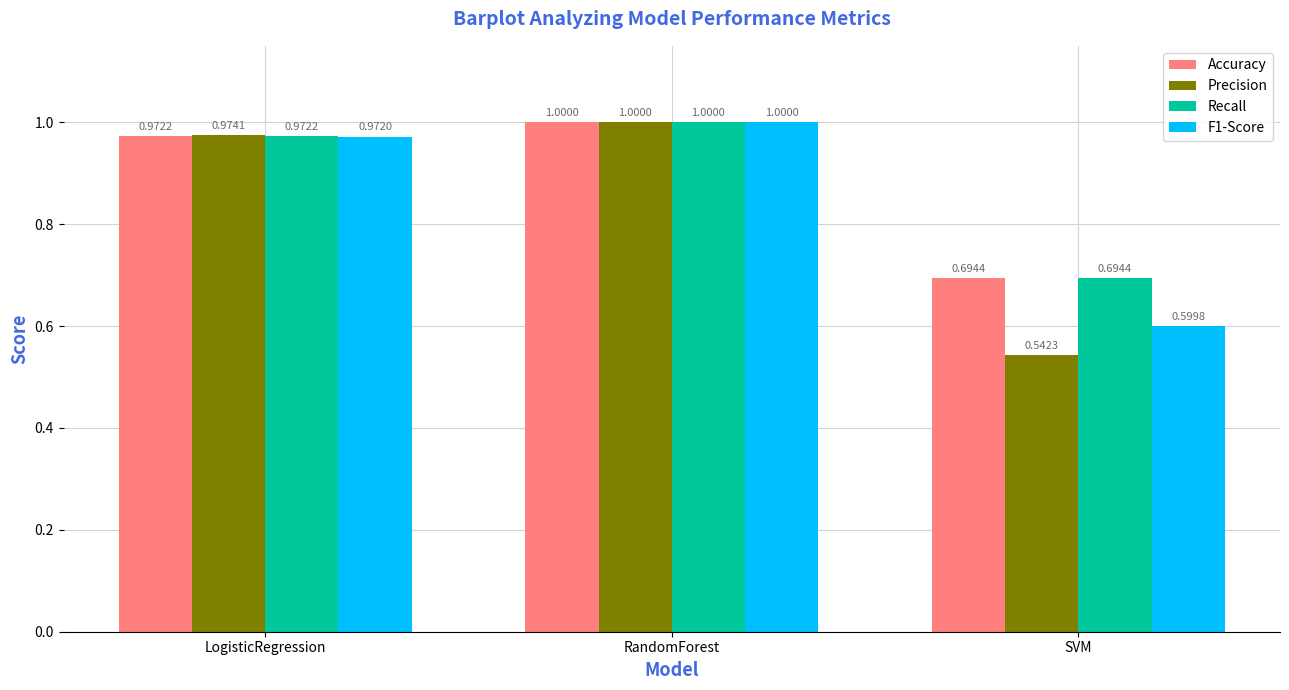

What is the value of the Recall bar at the 2nd from the left?

1.0